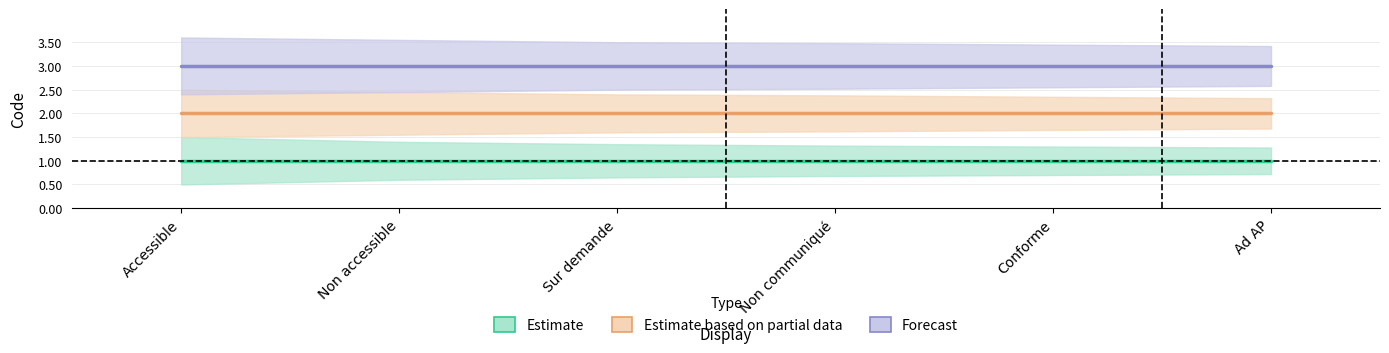

What is the smallest value displayed?

1